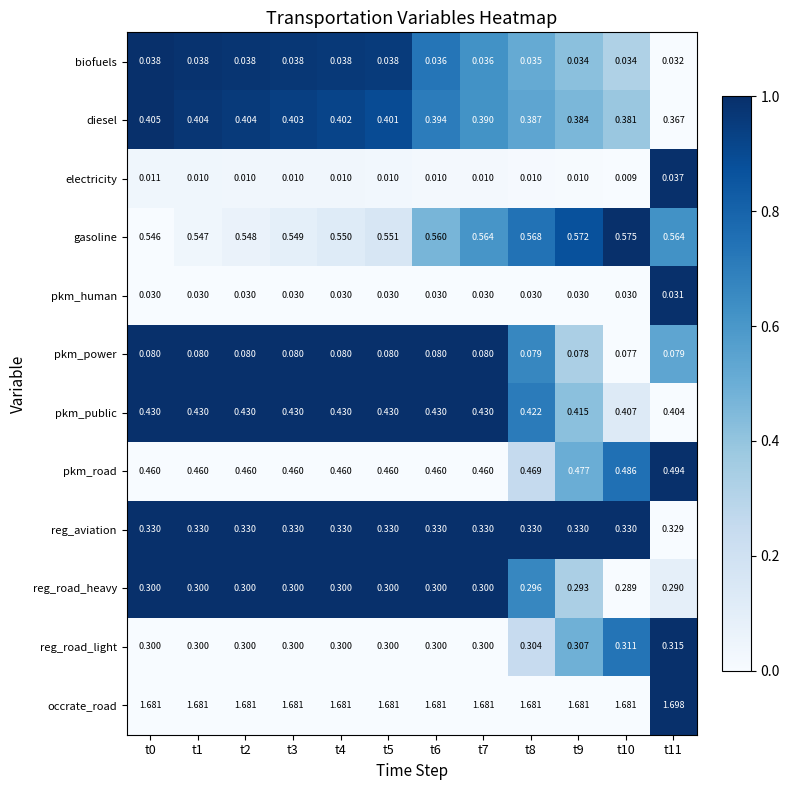

List the series in order of their peak value, highest first.

occrate_road, gasoline, pkm_road, pkm_public, diesel, reg_aviation, reg_road_light, reg_road_heavy, pkm_power, biofuels, electricity, pkm_human